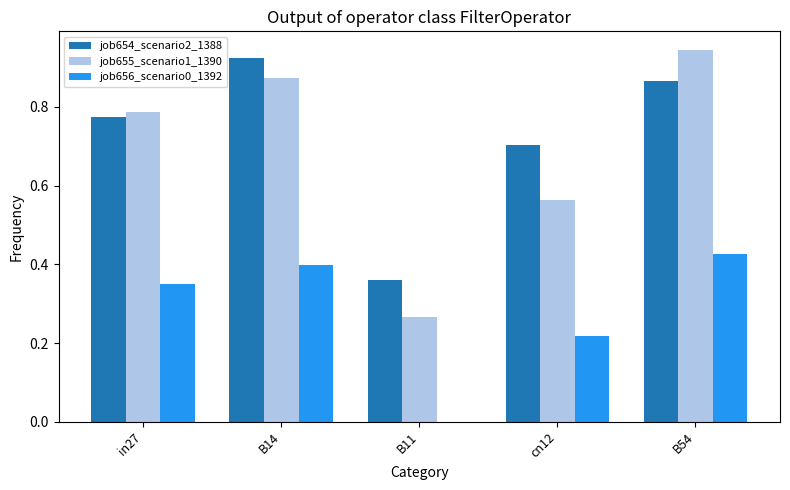

Is the value of job655_scenario1_1390 at B14 greater than the value of job656_scenario0_1392 at B11?

Yes